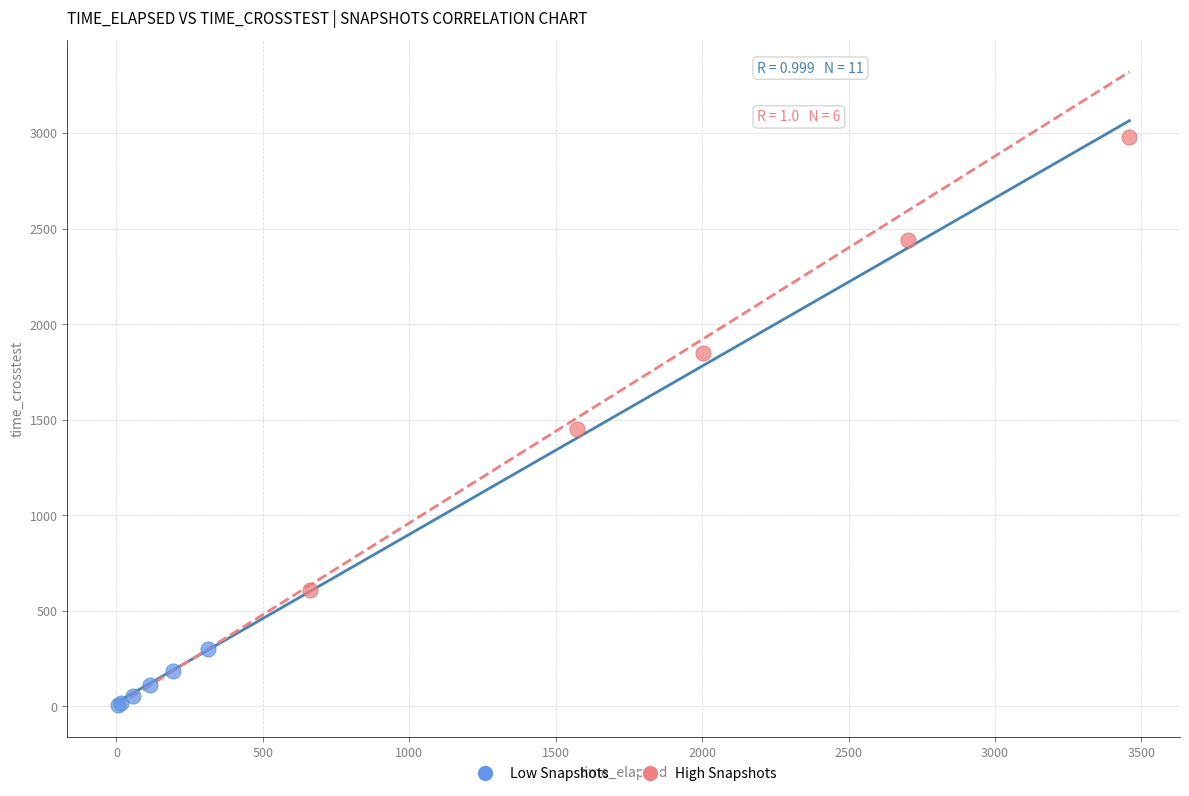

Which series contains the highest Y value?

High Snapshots